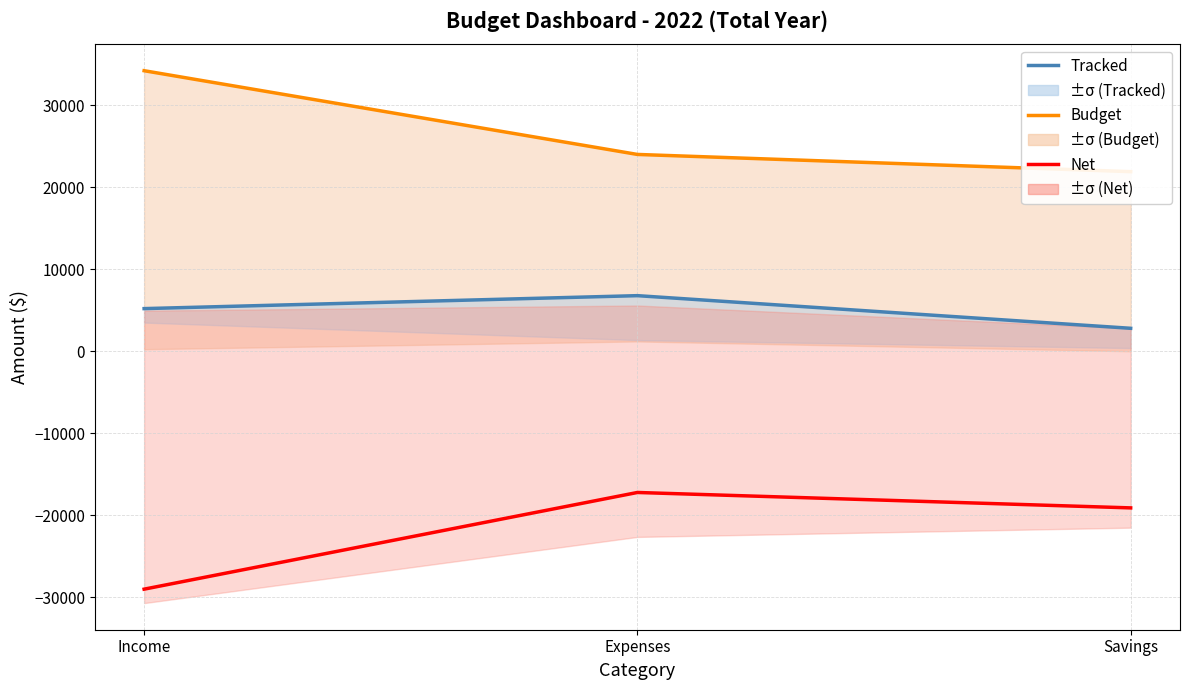

Which category has the highest value in the Tracked series?

Expenses